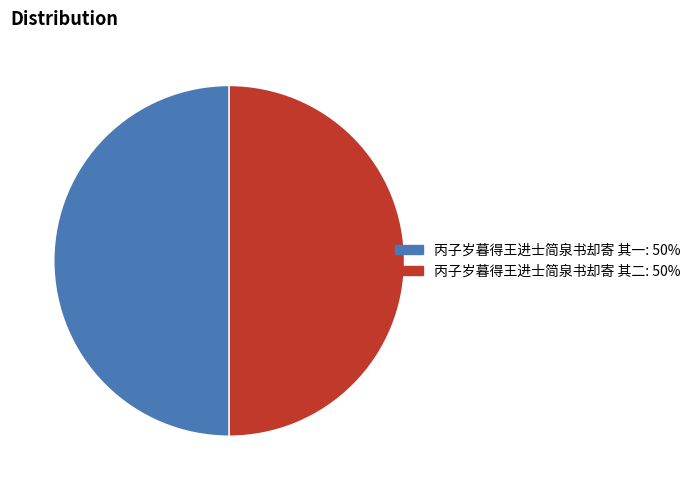

Do 丙子岁暮得王进士简泉书却寄 其二 and 丙子岁暮得王进士简泉书却寄 其一 together represent more than half of the pie?

Yes